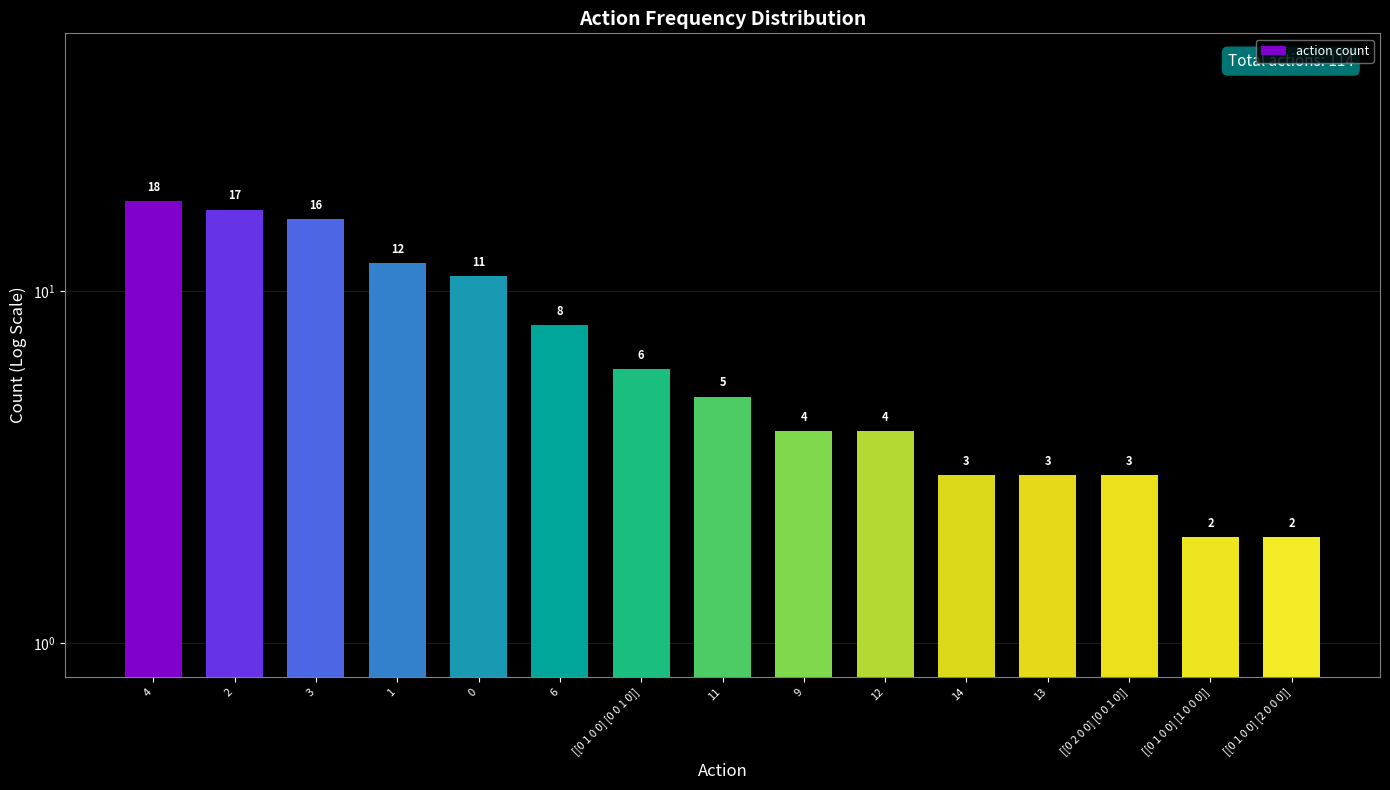

Rank the categories by value from lowest to highest.

[[0 1 0 0] [1 0 0 0]], [[0 1 0 0] [2 0 0 0]], 14, 13, [[0 2 0 0] [0 0 1 0]], 9, 12, 11, [[0 1 0 0] [0 0 1 0]], 6, 0, 1, 3, 2, 4